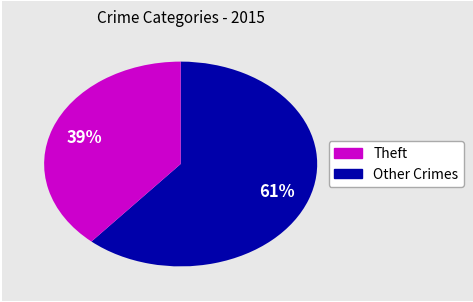

Does any single category account for the majority?

Yes